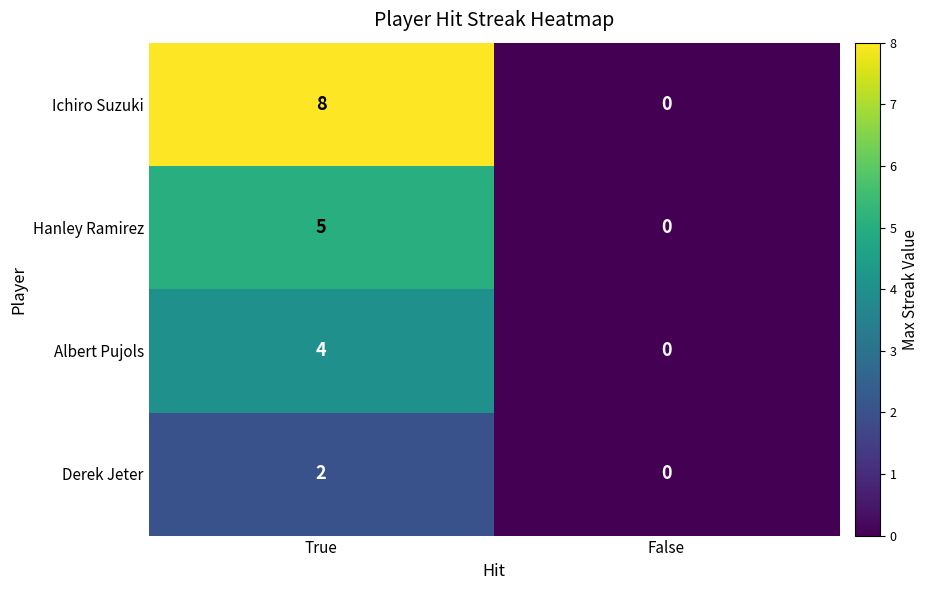

Which series has the largest range (max minus min)?

Ichiro Suzuki